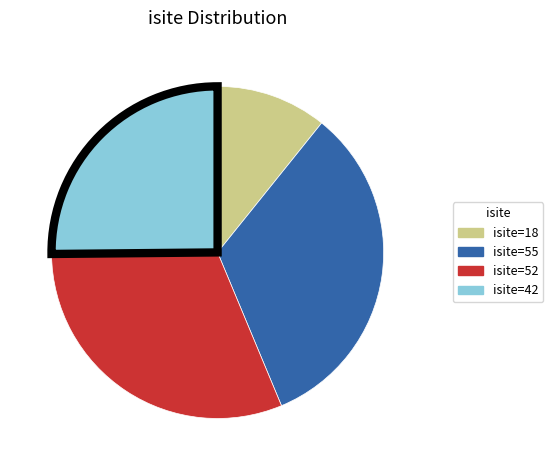

Is there any slice that represents more than half of the pie?

No